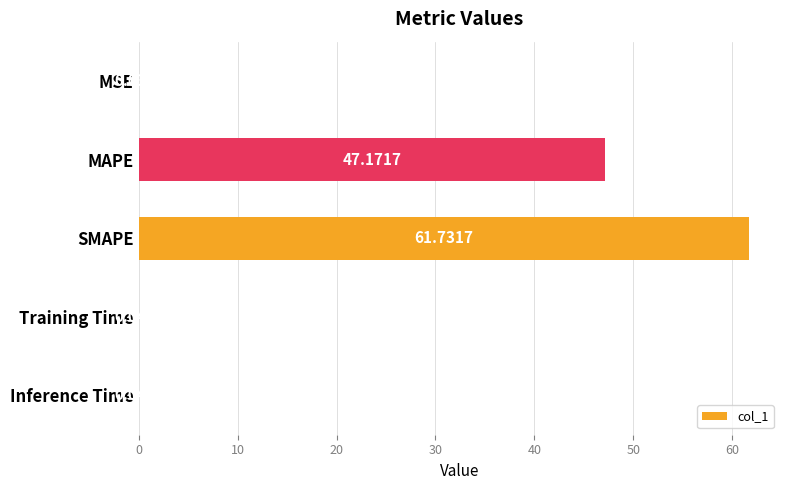

Count the number of data series in this chart.

1